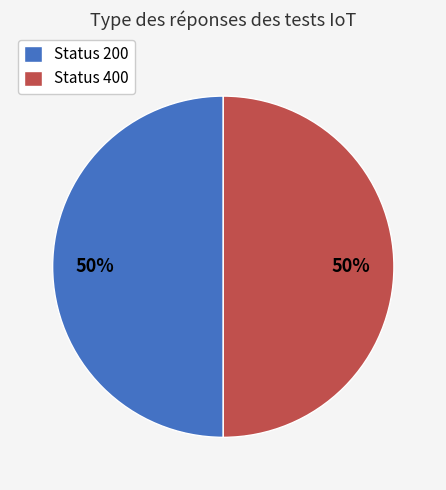

What percentage is the Status 200 slice, to the nearest percent?

50%